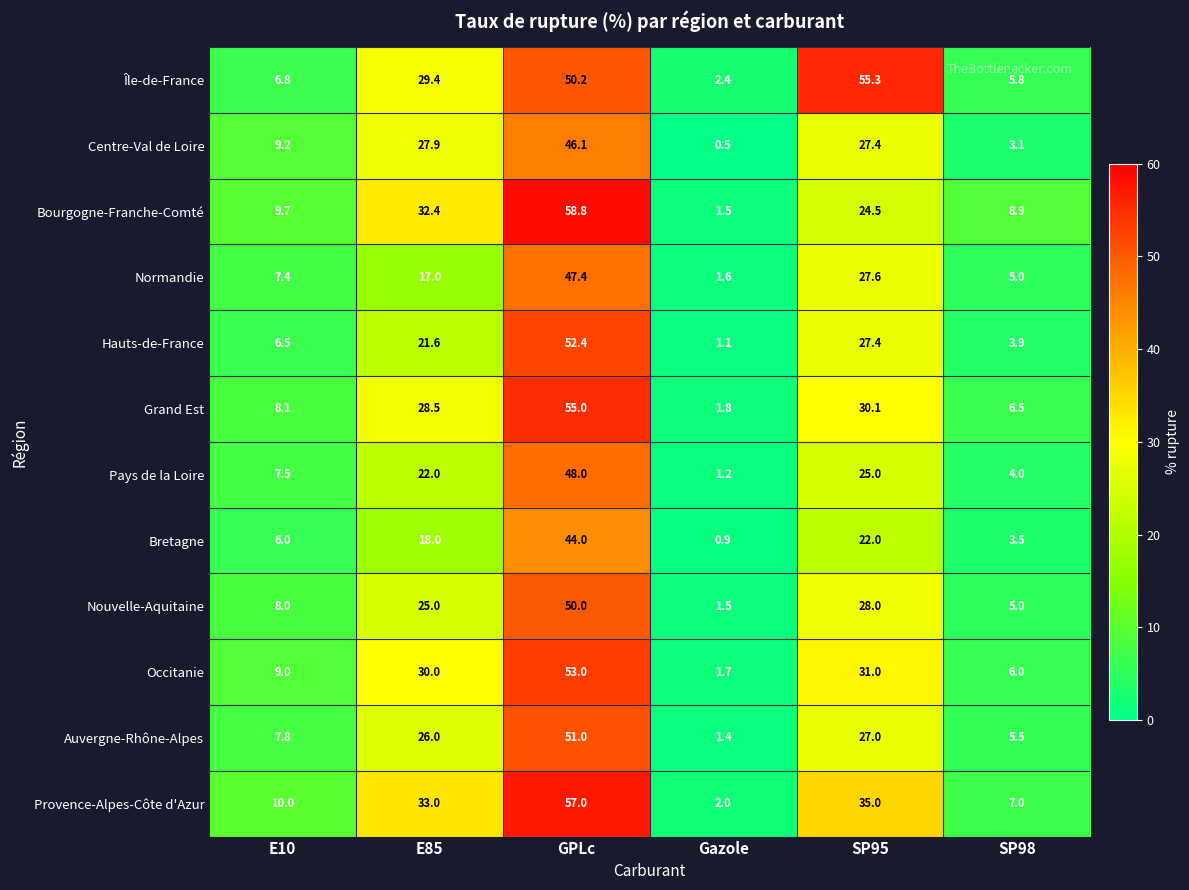

Which series has the largest range (max minus min)?

Bourgogne-Franche-Comté